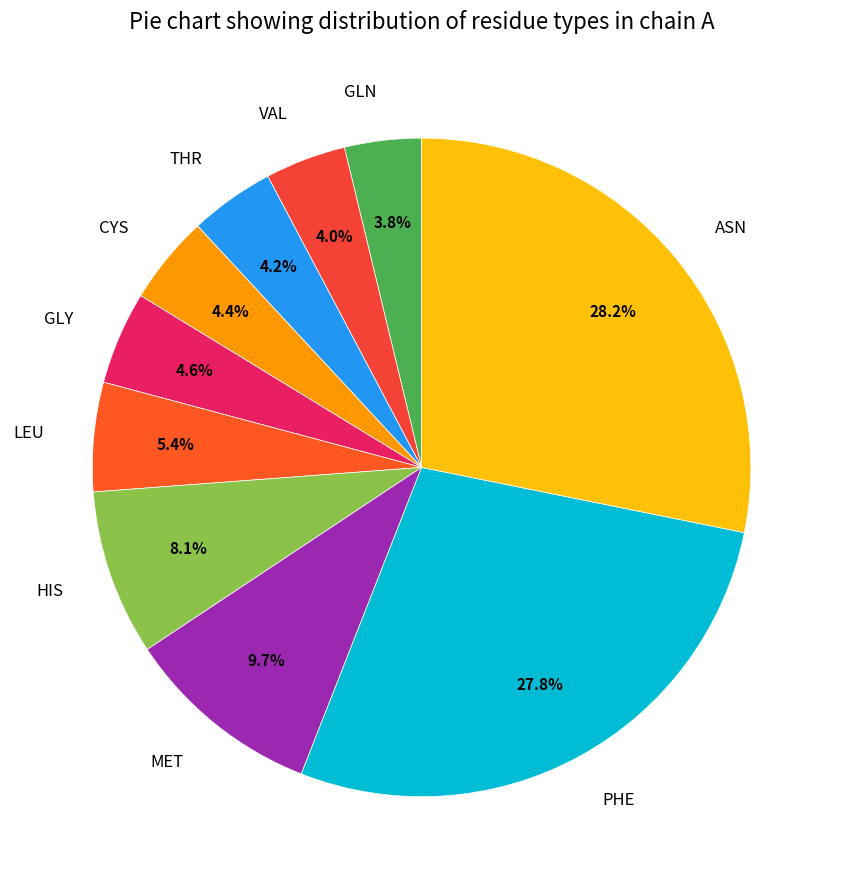

To the nearest percent, what is the combined percentage of HIS and PHE?

36%